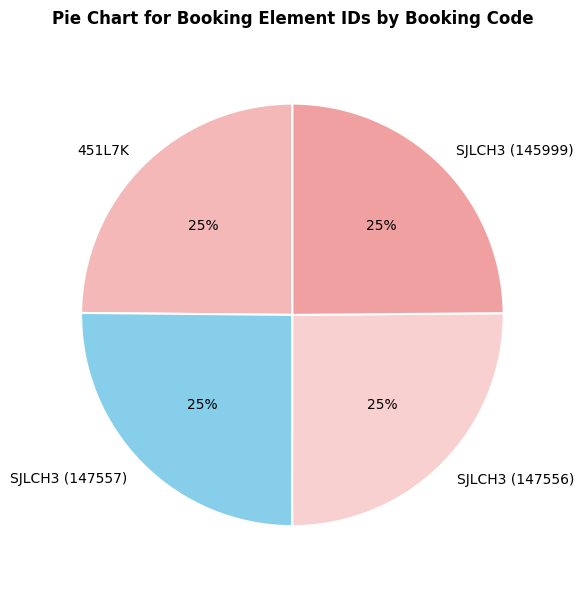

What percentage is the SJLCH3 (147557) slice, to the nearest percent?

25%